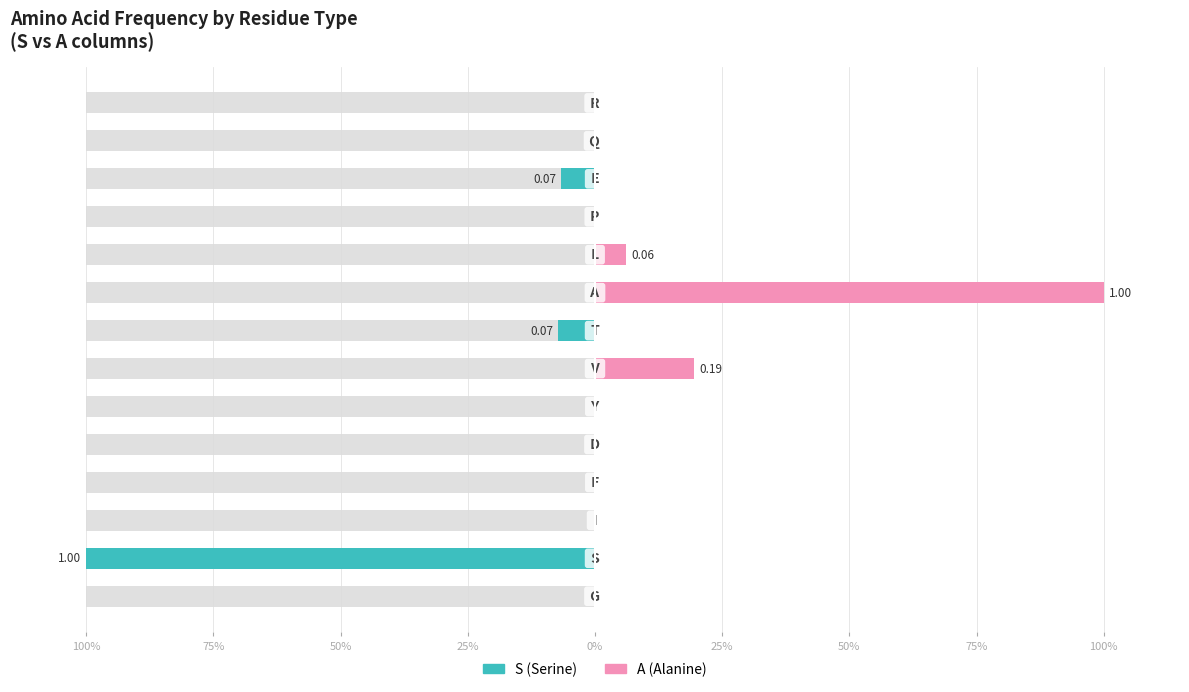

How many series are shown in this chart?

2